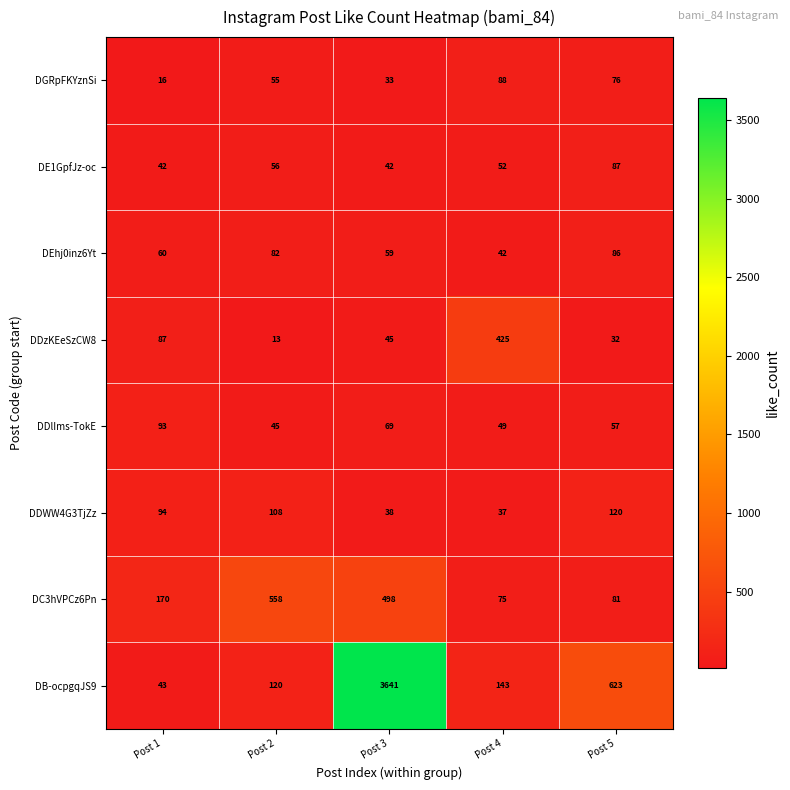

List the series in order of their peak value, lowest first.

DEhj0inz6Yt, DE1GpfJz-oc, DGRpFKYznSi, DDlIms-TokE, DDWW4G3TjZz, DDzKEeSzCW8, DC3hVPCz6Pn, DB-ocpgqJS9